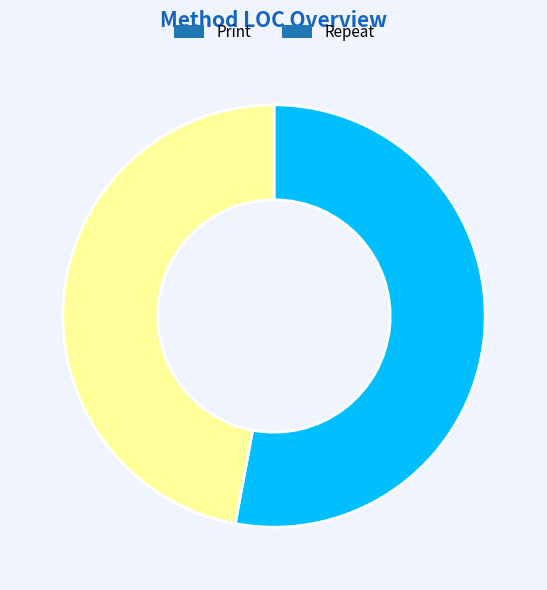

Rank the categories by value from lowest to highest.

Repeat, Print